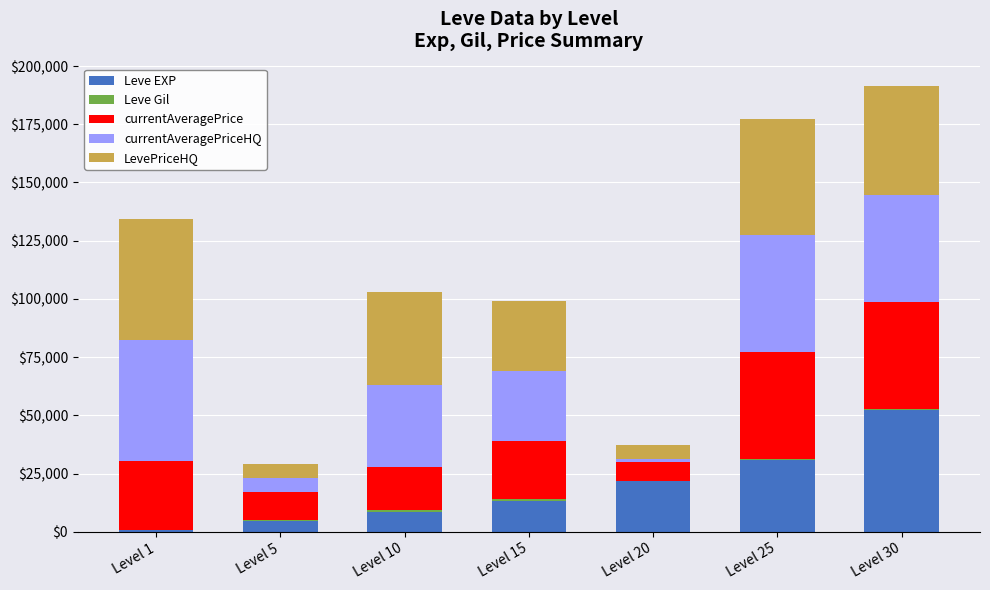

What is the maximum value for Leve EXP?

52220